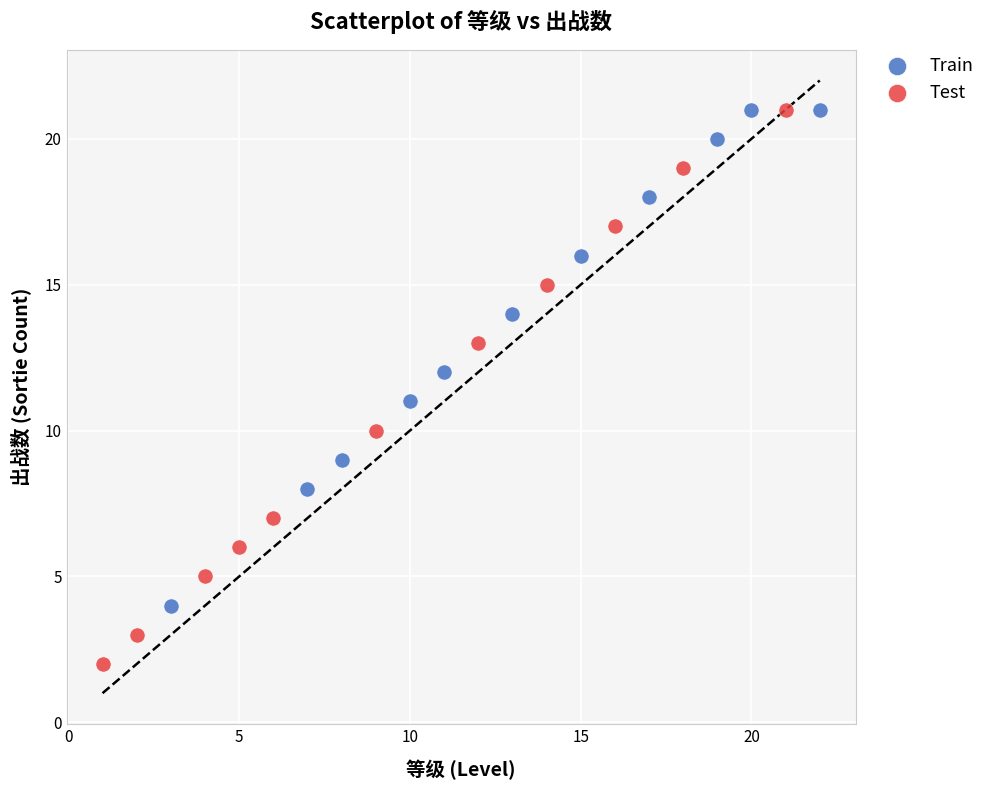

Which series has the largest Y range (max minus min)?

Test